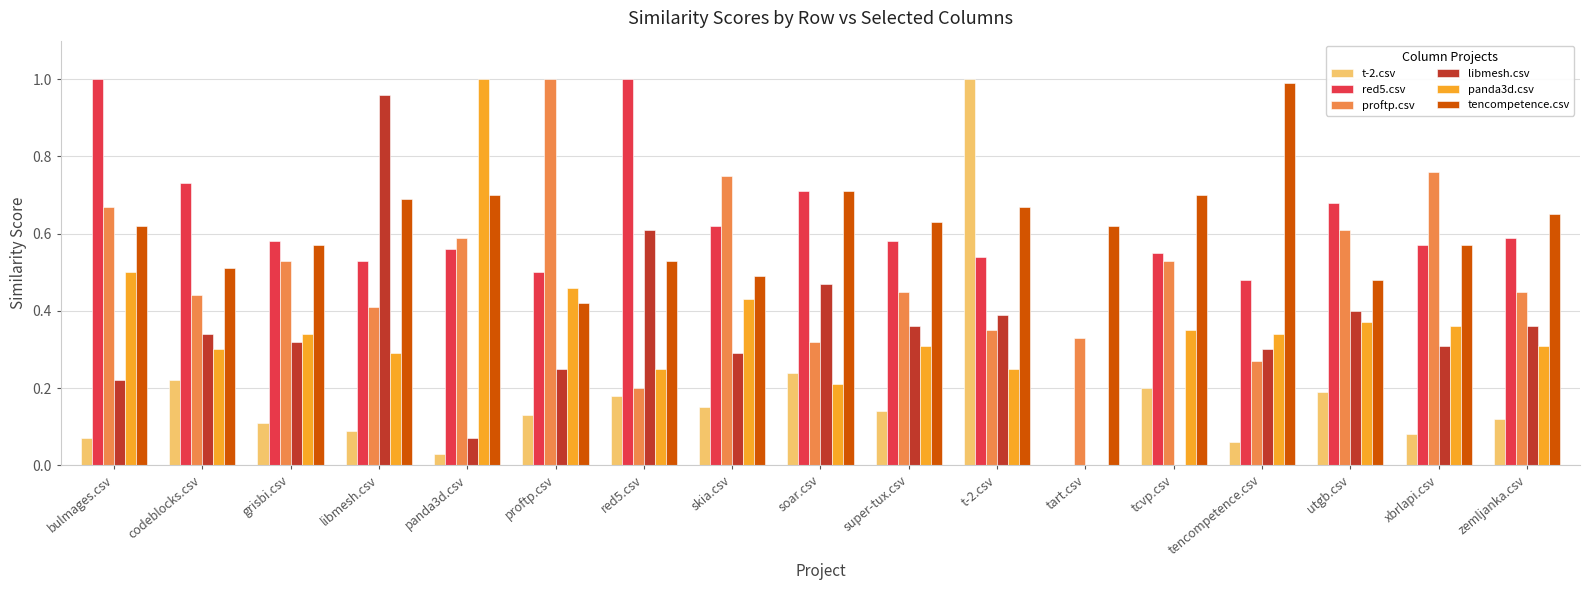

At which category is the sum across all series the highest?

t-2.csv